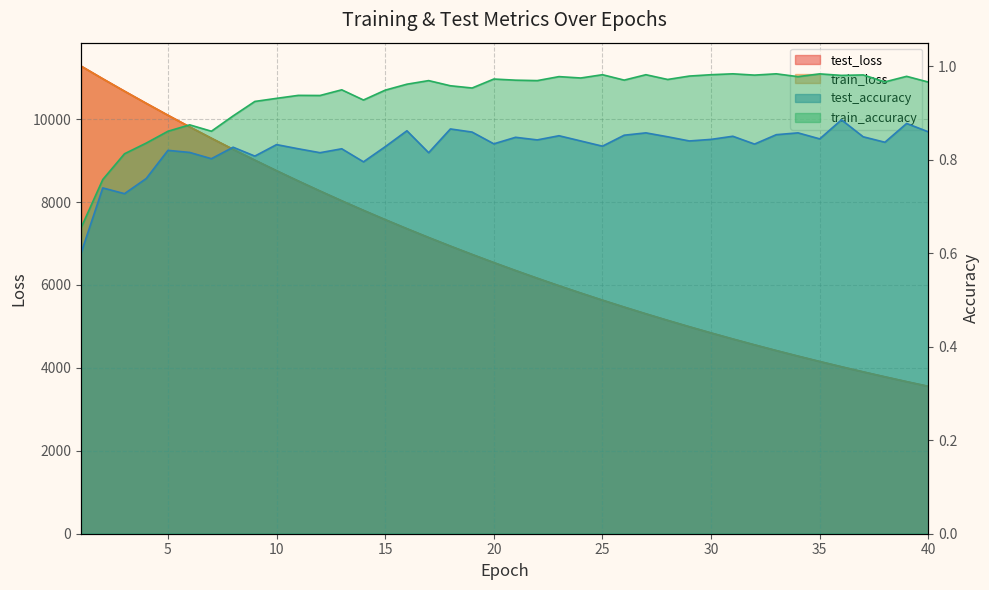

What is the total value across all series at 15?

15153.2